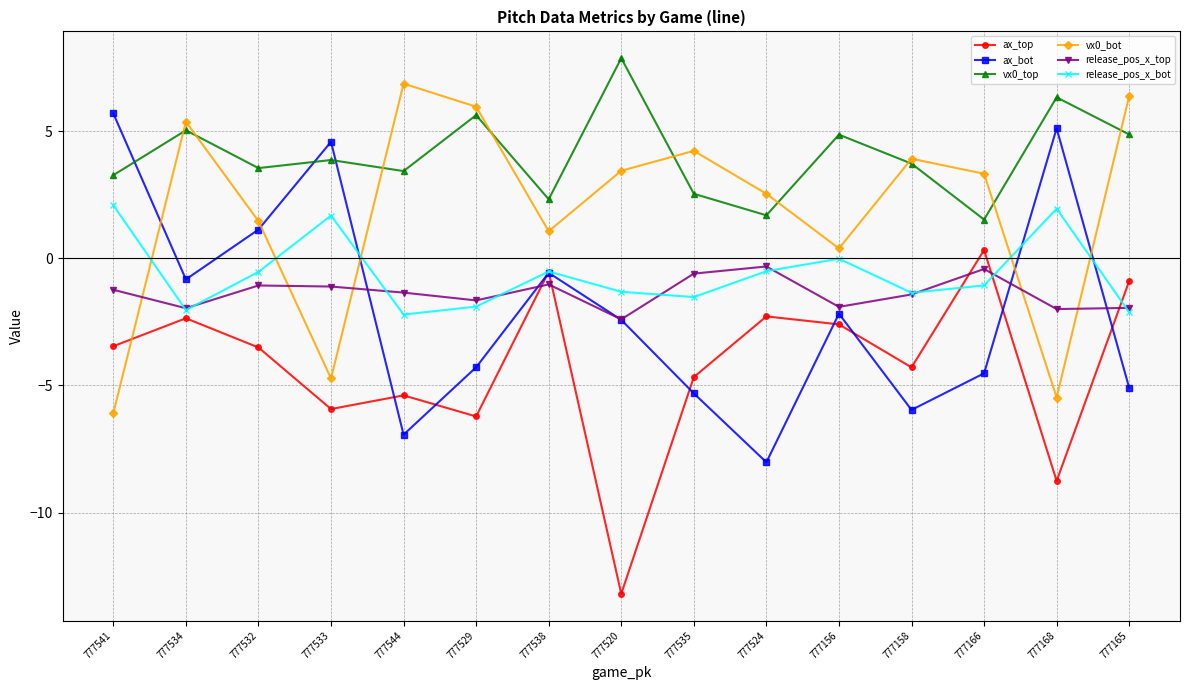

What is the maximum value for vx0_bot?

6.9